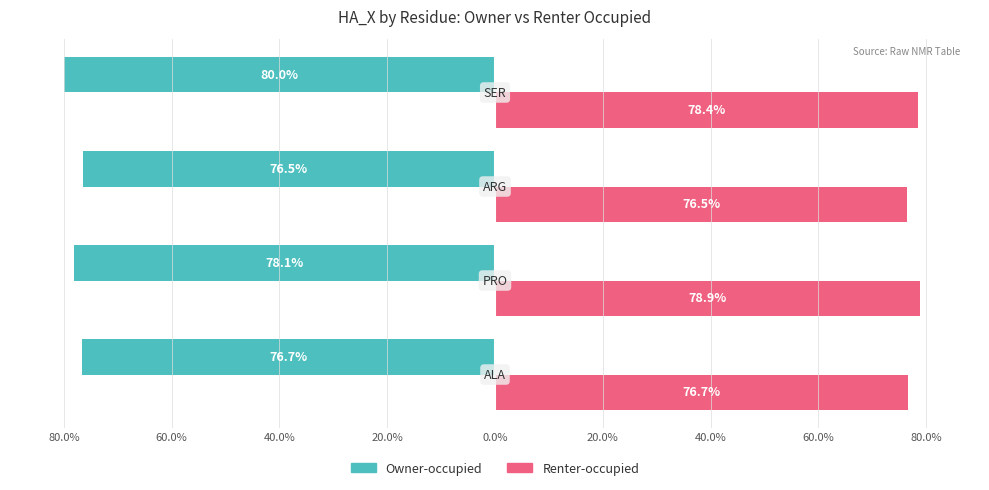

Which series has the largest range (max minus min)?

Owner-occupied